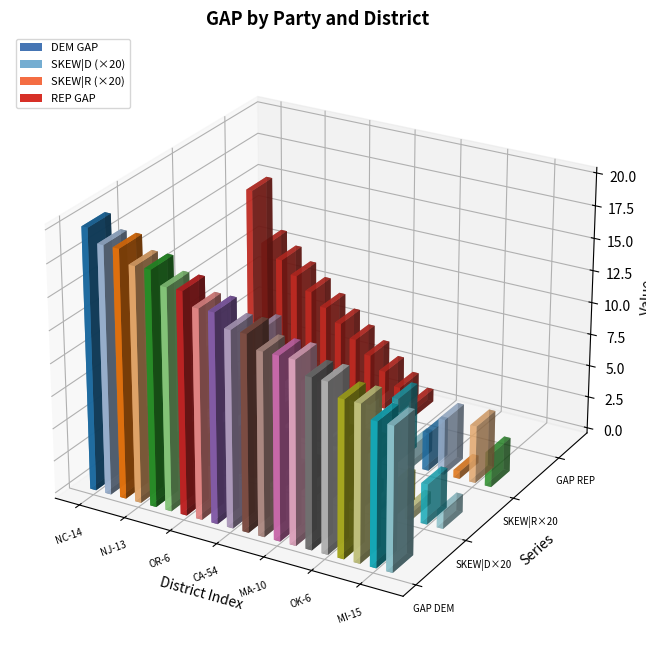

How many groups of bars are there?

20